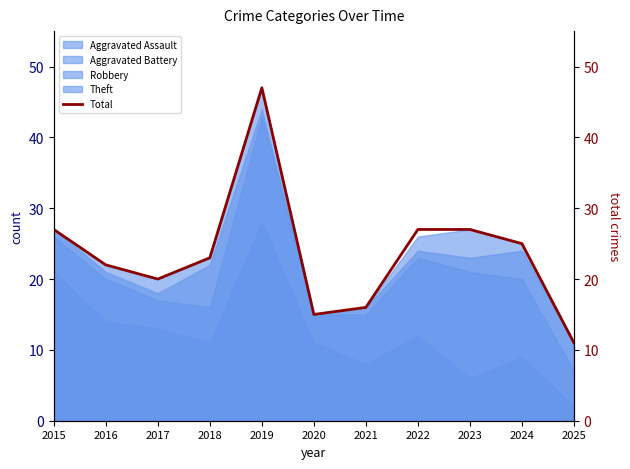

What is the ratio of the value at 2017 to the value at 2015?

0.7